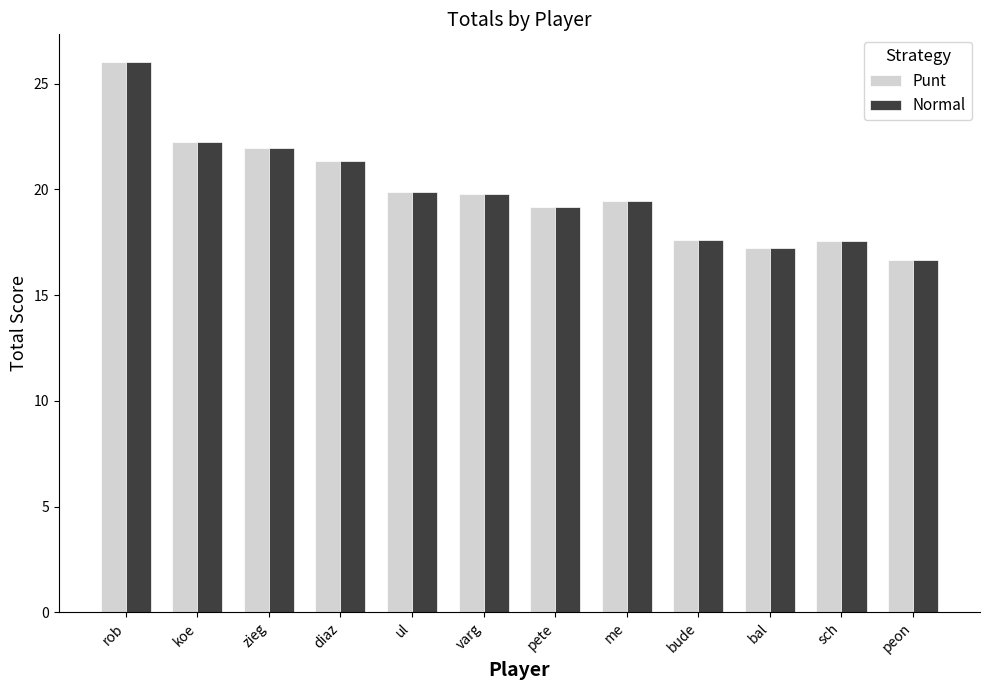

Which category has the highest value in the Punt series?

rob